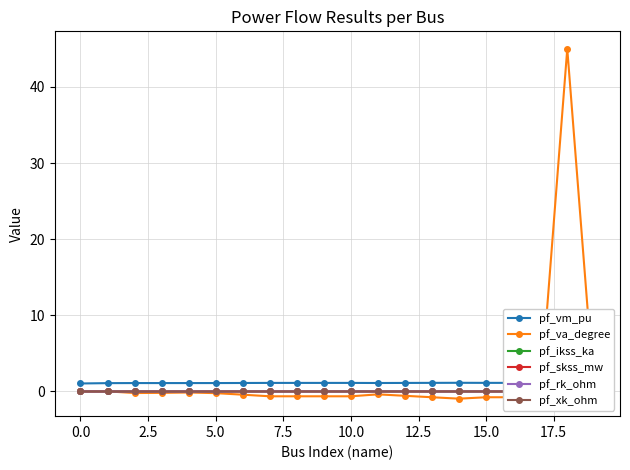

Does the chart have visible grid lines?

Yes